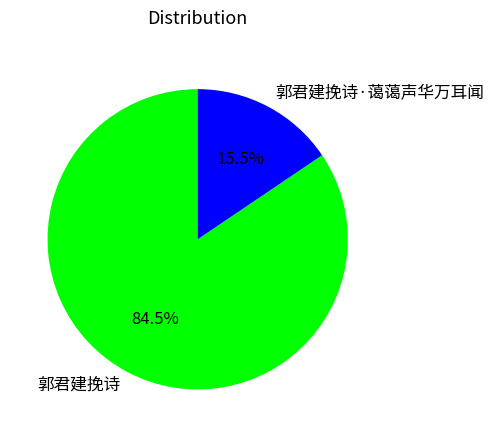

Between 郭君建挽诗 and 郭君建挽诗·蔼蔼声华万耳闻, which is larger?

郭君建挽诗